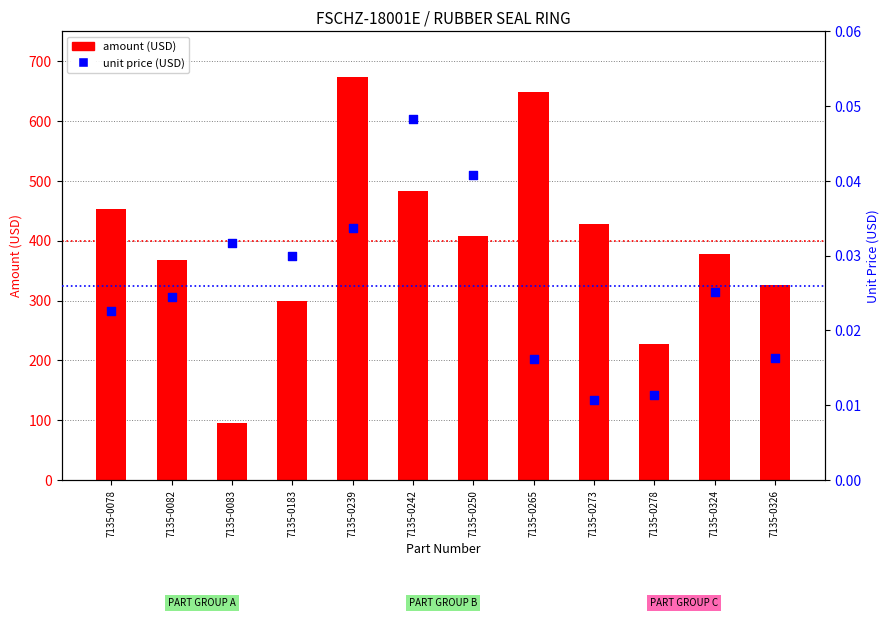

At which category is the sum across all series the highest?

7135-0239